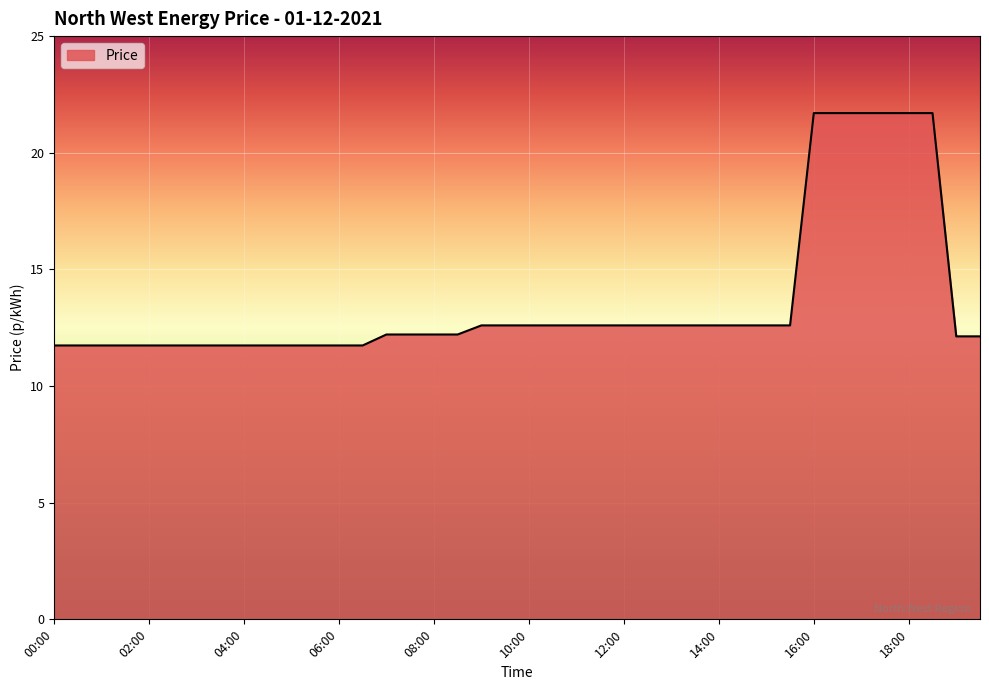

What is the greatest value displayed?

21.7